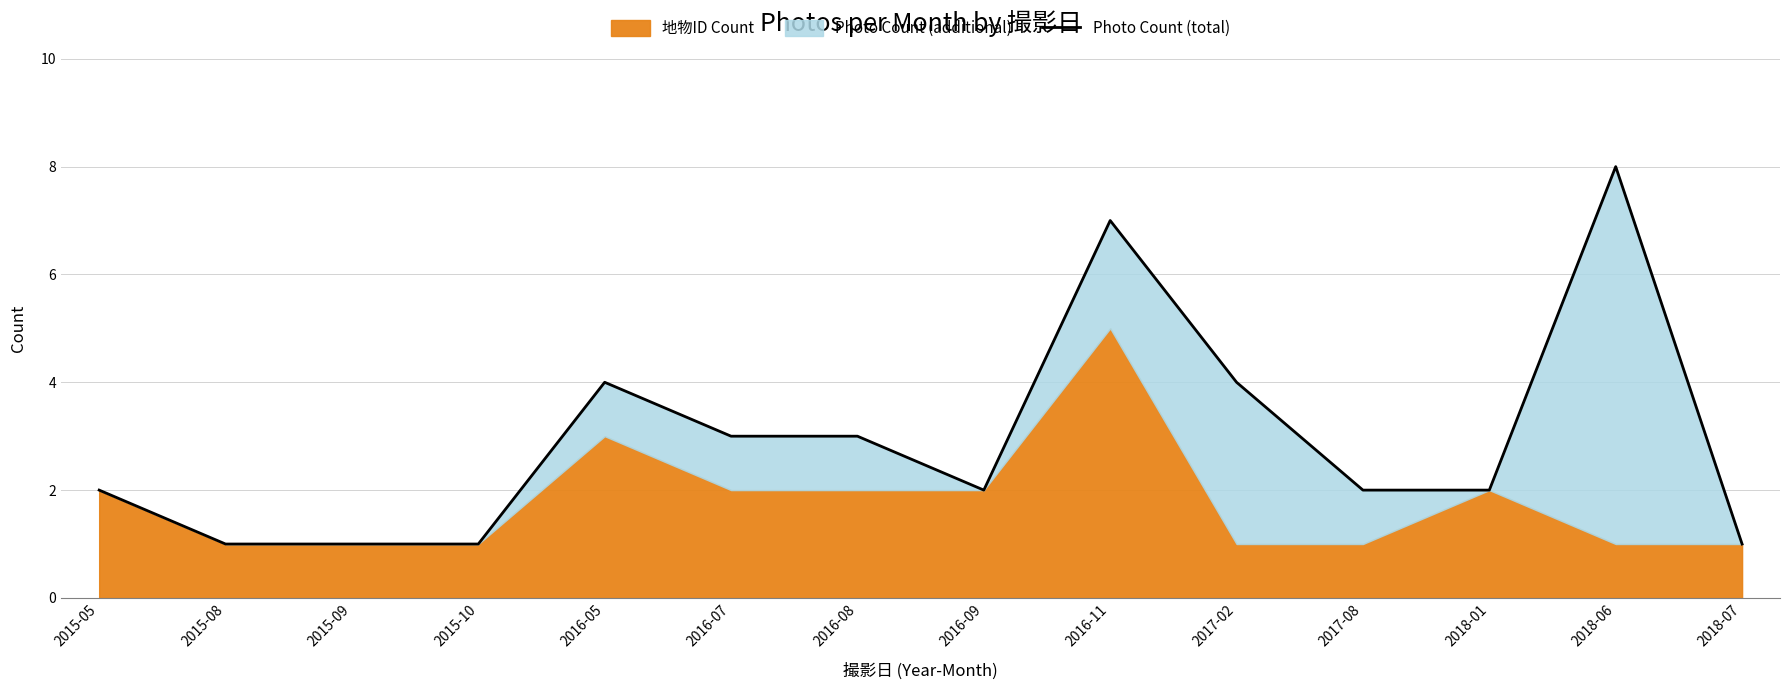

List the labels in order of value, smallest first.

2015-08, 2015-09, 2015-10, 2018-07, 2015-05, 2016-09, 2017-08, 2018-01, 2016-07, 2016-08, 2016-05, 2017-02, 2016-11, 2018-06